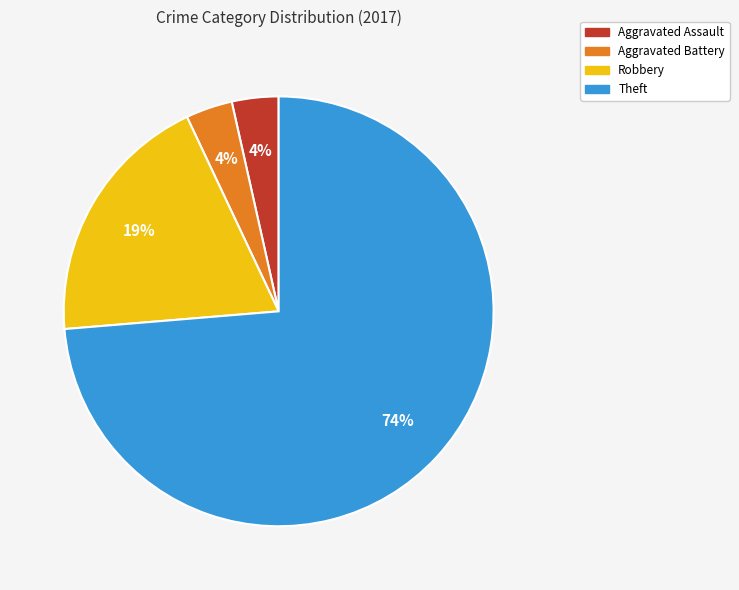

Does Aggravated Battery account for over 50% of the chart?

No